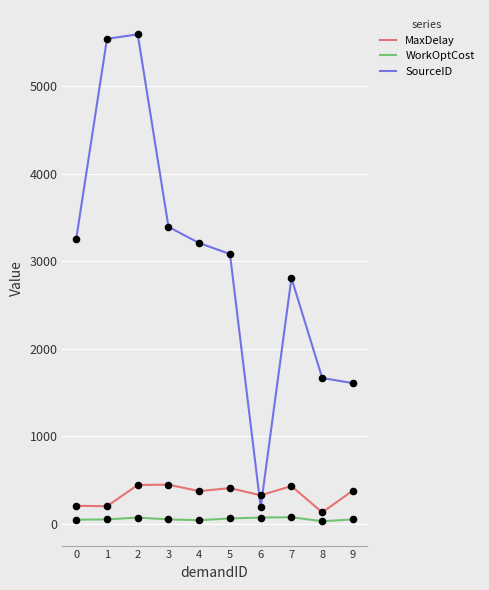

What are all the series names shown in the legend?

MaxDelay, WorkOptCost, SourceID